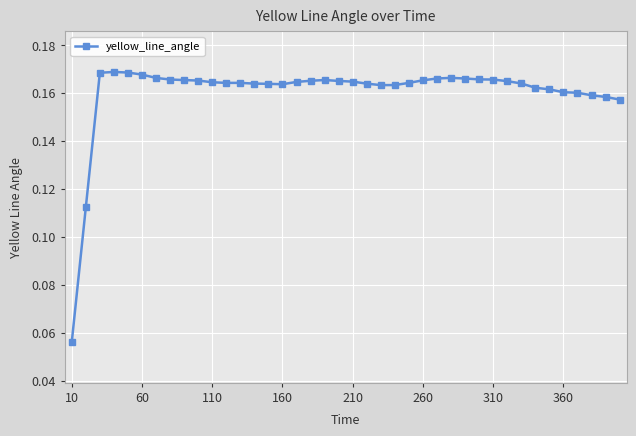

Count the number of data series in this chart.

1